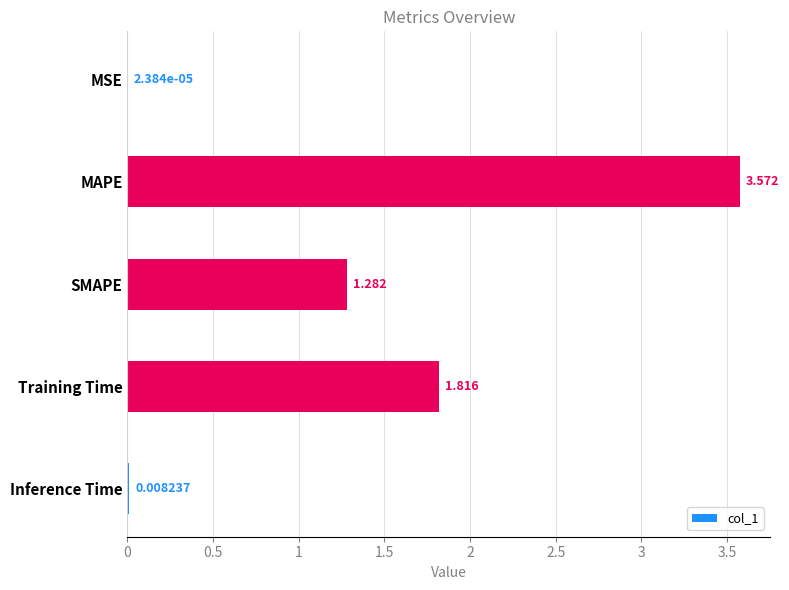

At which category does the chart reach its peak across all series?

MAPE